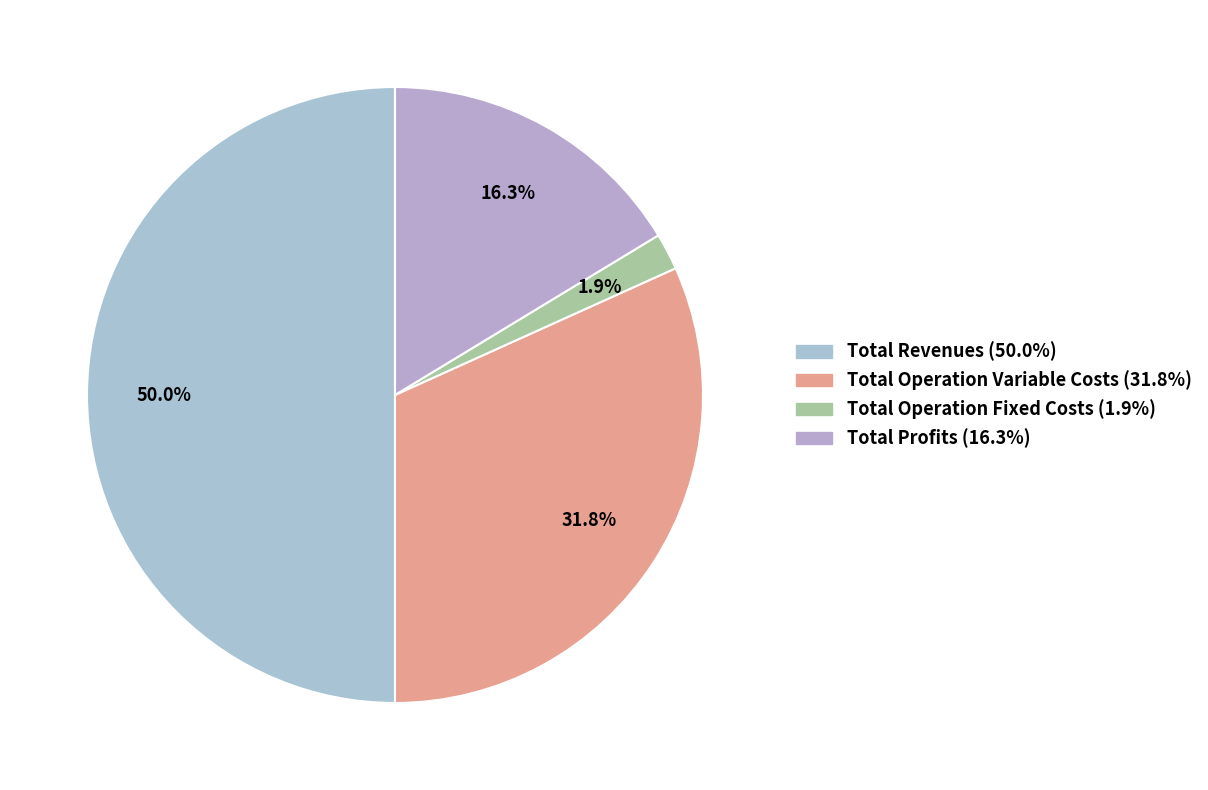

How many segments does this pie chart have?

4